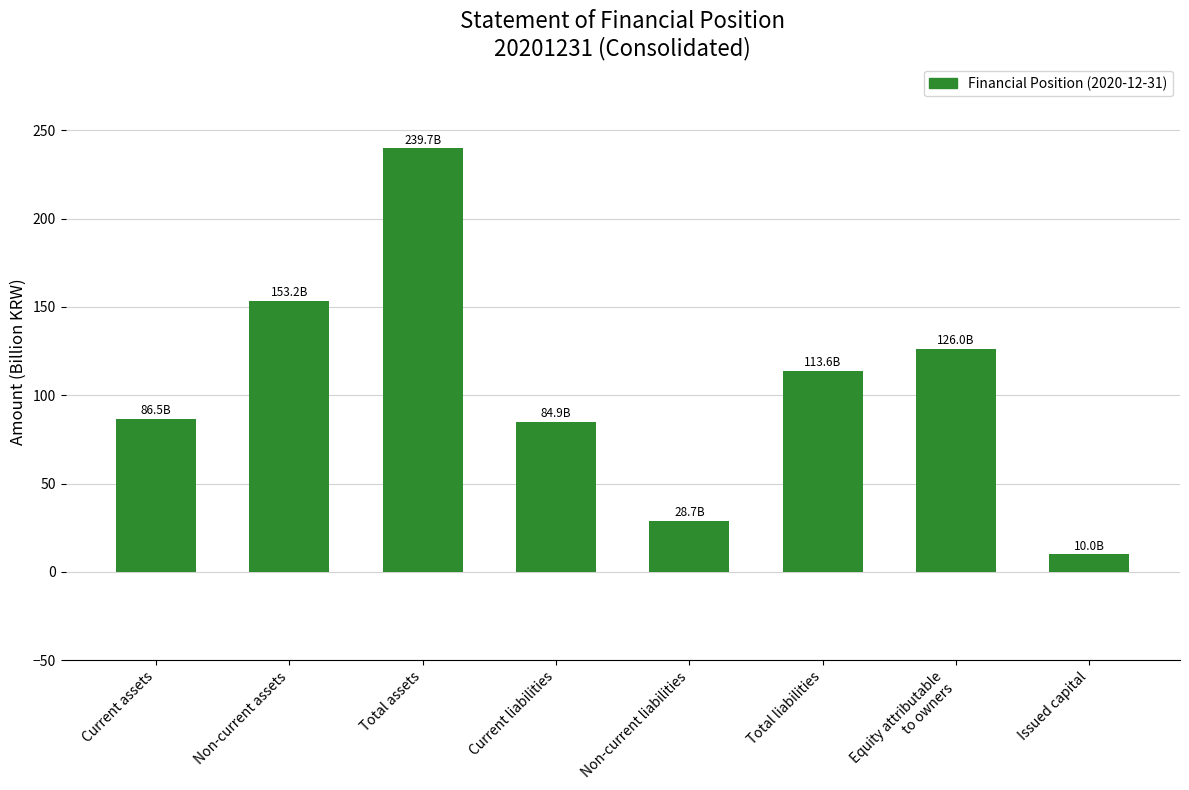

Read the value at Equity attributable
to owners.

126.0